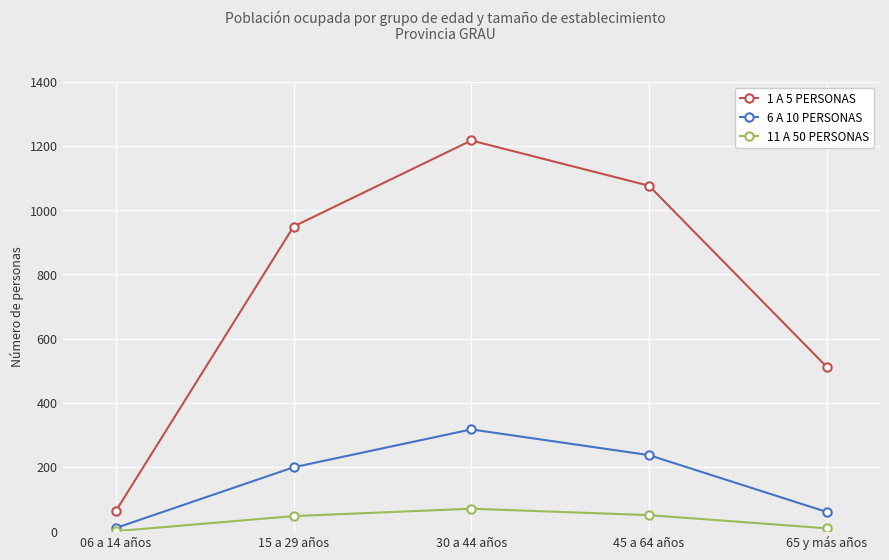

What is the difference between the maximum and minimum values in the 11 A 50 PERSONAS series?

70